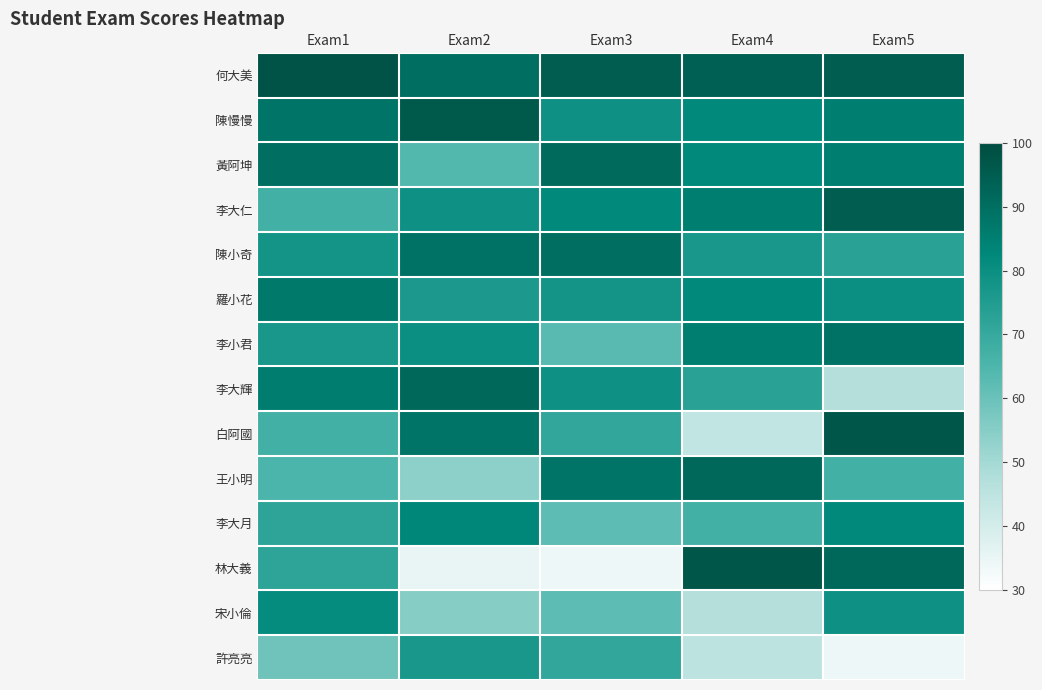

How many series are shown in this chart?

14